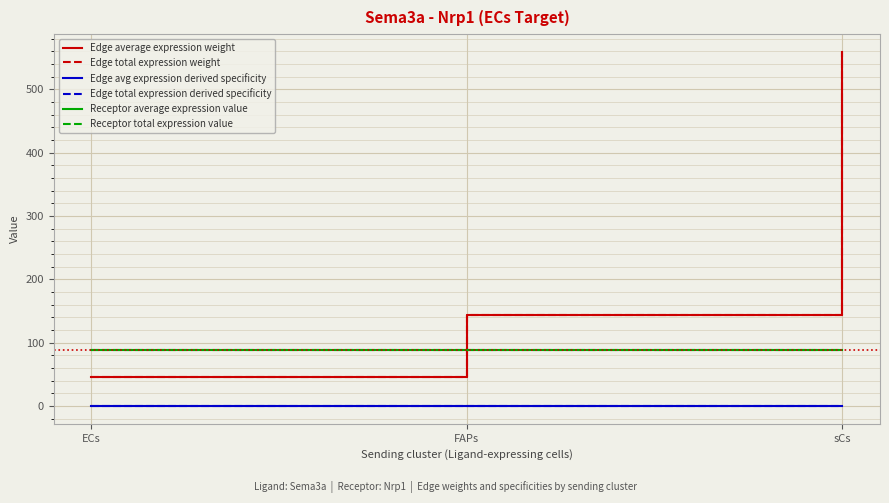

What is the label of the 3rd point from the right?

ECs